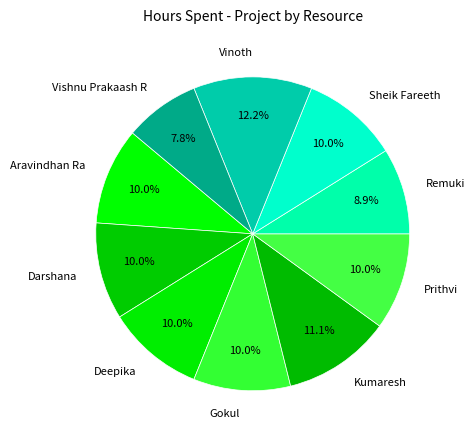

Approximately how many times larger is the value at Remuki compared to Deepika?

0.9